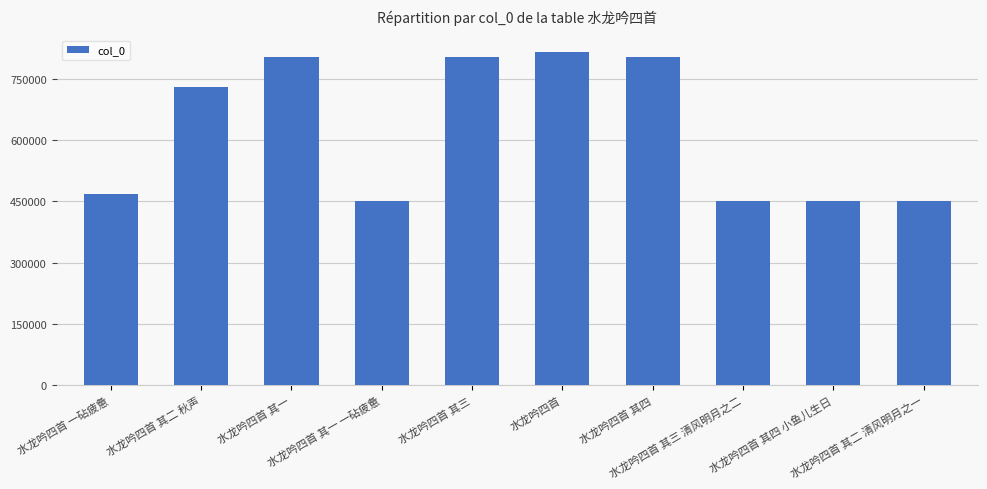

How many bars are there in total?

10